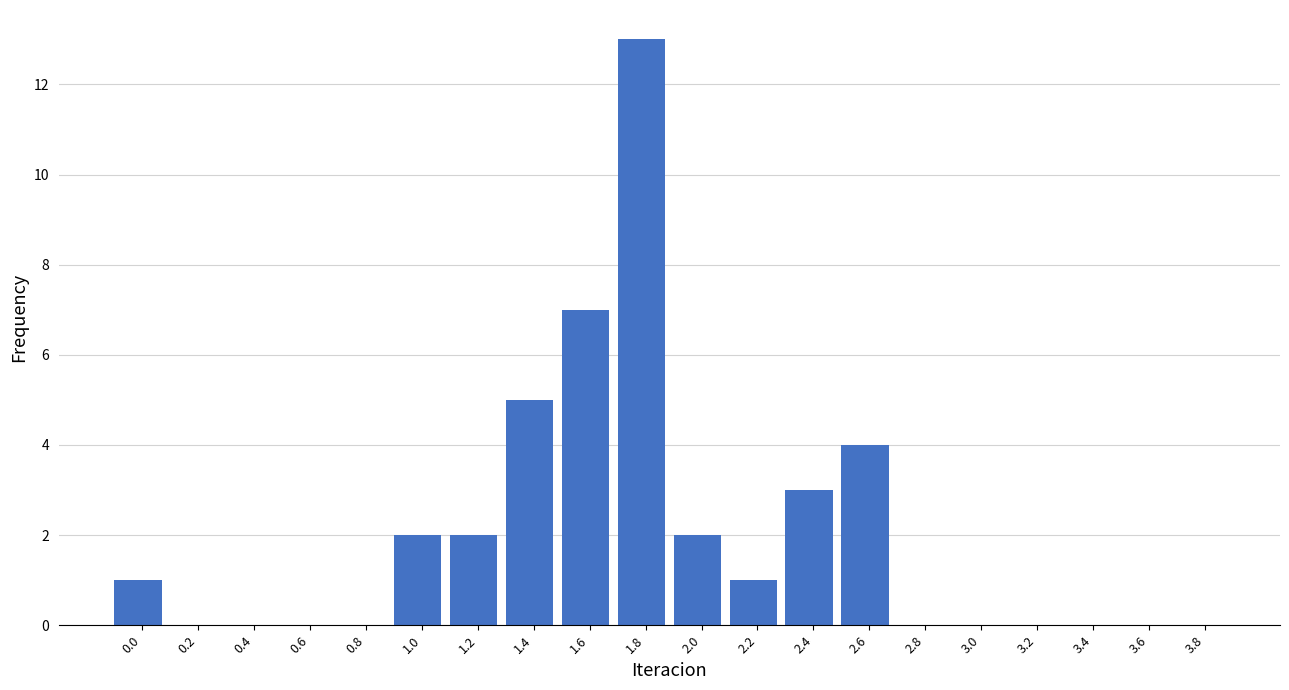

Reading left to right, transcribe all the data shown in this chart.

0.0=1	0.2=0	0.4=0	0.6=0	0.8=0	1.0=2	1.2=2	1.4=5	1.6=7	1.8=13	2.0=2	2.2=1	2.4=3	2.6=4	2.8=0	3.0=0	3.2=0	3.4=0	3.6=0	3.8=0